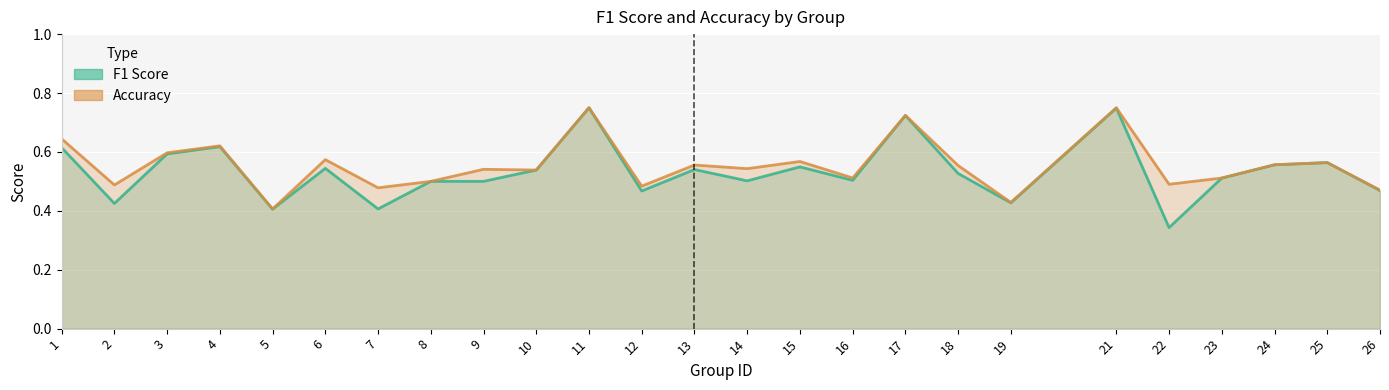

List the labels in order of f1 value, smallest first.

22, 5, 7, 2, 19, 12, 26, 8, 9, 14, 16, 23, 18, 10, 13, 6, 15, 24, 25, 3, 1, 4, 17, 21, 11